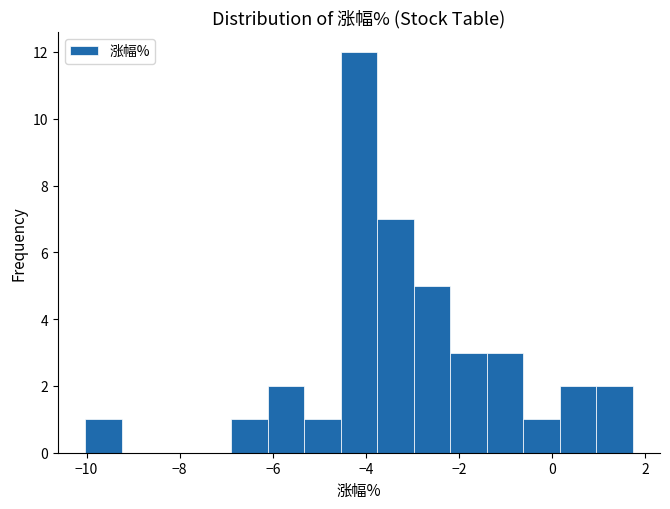

Around what value on the x-axis is the tallest bar? Give the approximate position of its centre, as read against the axis.

-4.2